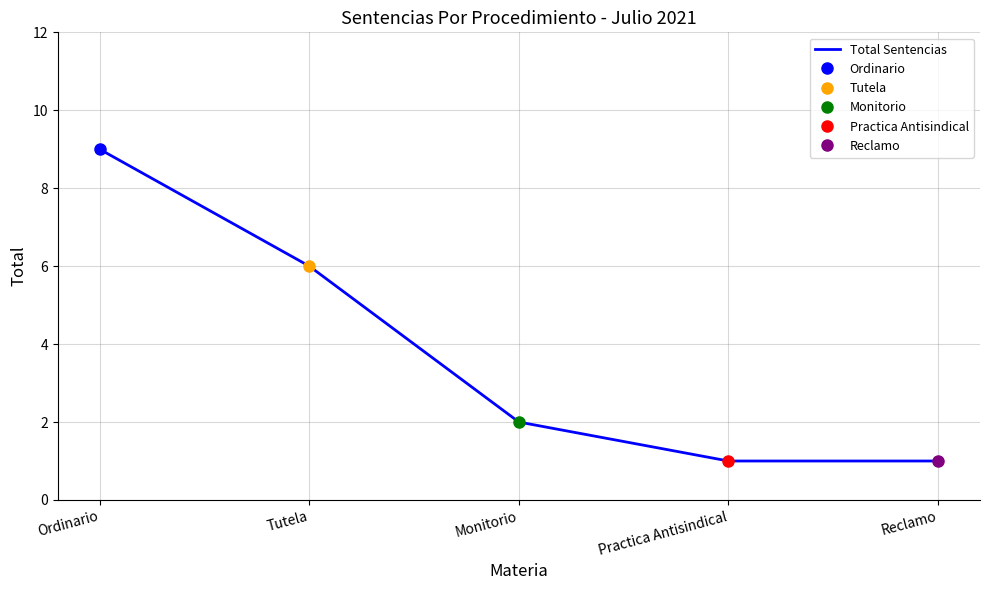

What is the change in value from Ordinario to Tutela?

-3